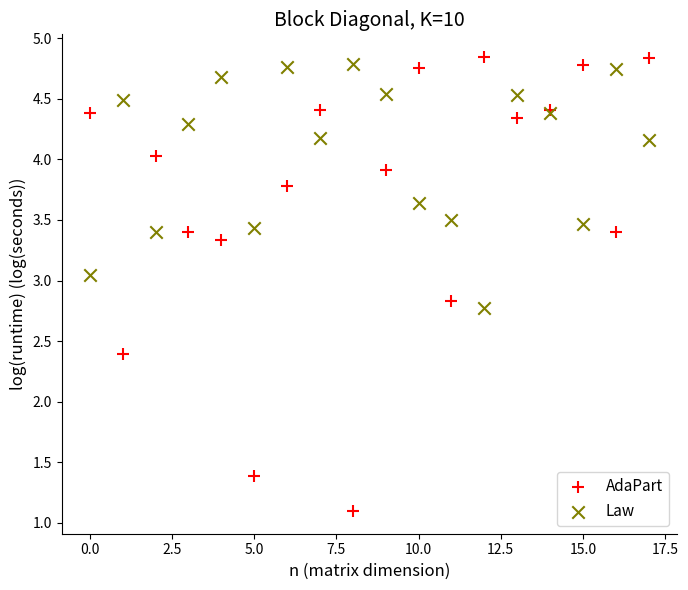

Which series has the widest spread of Y values?

AdaPart